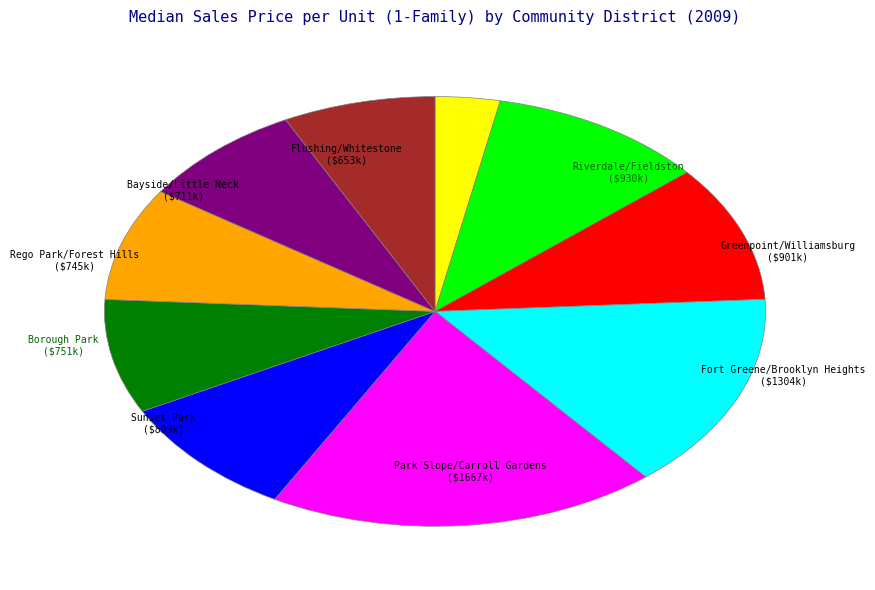

Is there any slice that represents more than half of the pie?

No